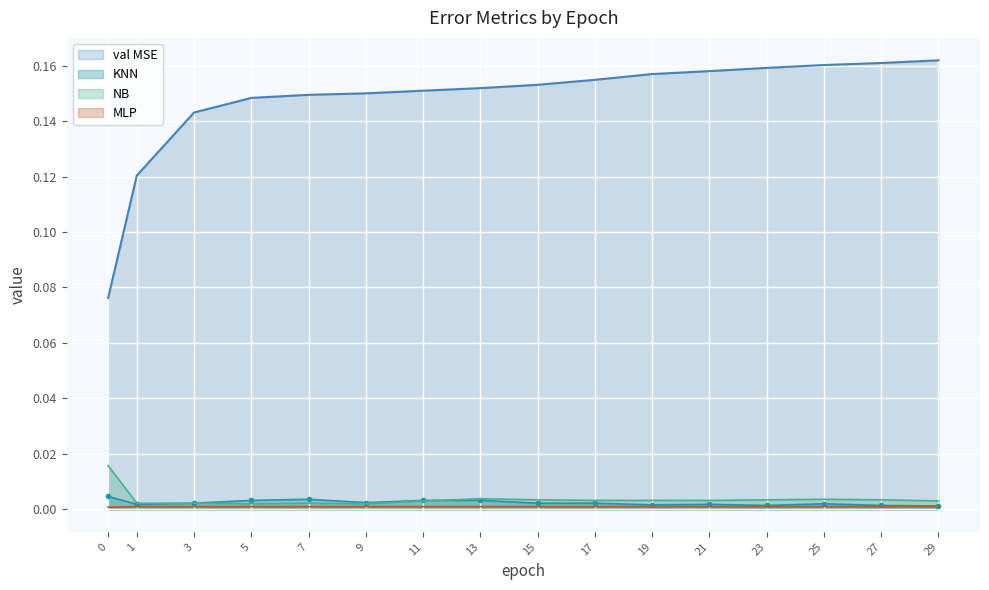

Reading left to right, what are all the values shown in this chart?

val MSE: 0.1	0.1	0.1	0.1	0.1	0.2	0.2	0.2	0.2	0.2	0.2	0.2	0.2	0.2	0.2	0.2
KNN: 0.0	0.0	0.0	0.0	0.0	0.0	0.0	0.0	0.0	0.0	0.0	0.0	0.0	0.0	0.0	0.0
MLP: 0.0	0.0	0.0	0.0	0.0	0.0	0.0	0.0	0.0	0.0	0.0	0.0	0.0	0.0	0.0	0.0
NB: 0.0	0.0	0.0	0.0	0.0	0.0	0.0	0.0	0.0	0.0	0.0	0.0	0.0	0.0	0.0	0.0